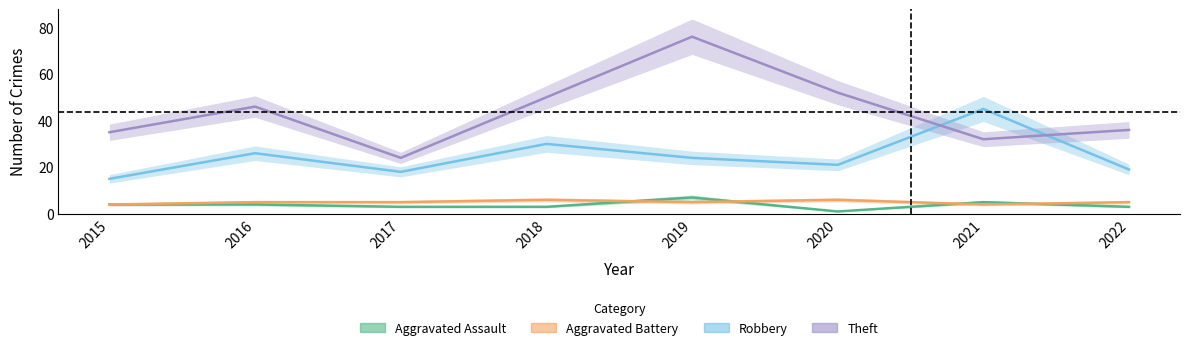

The value of Aggravated Battery at 2016 is 5. True or false?

True